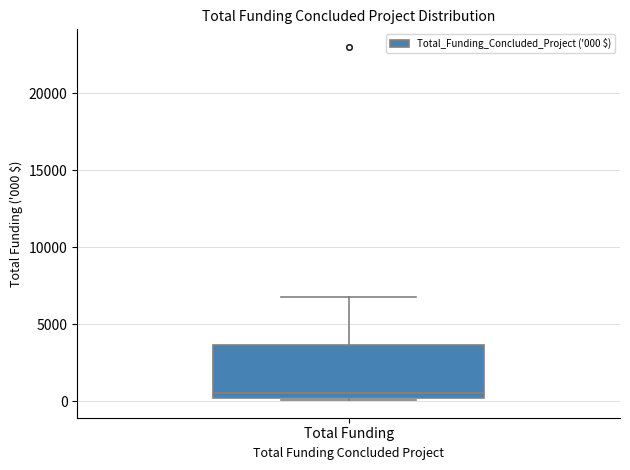

Where does the median line of the box for Total Funding sit on the y-axis? The values are not printed on the chart, so give them approximately, as read against the axis.

500